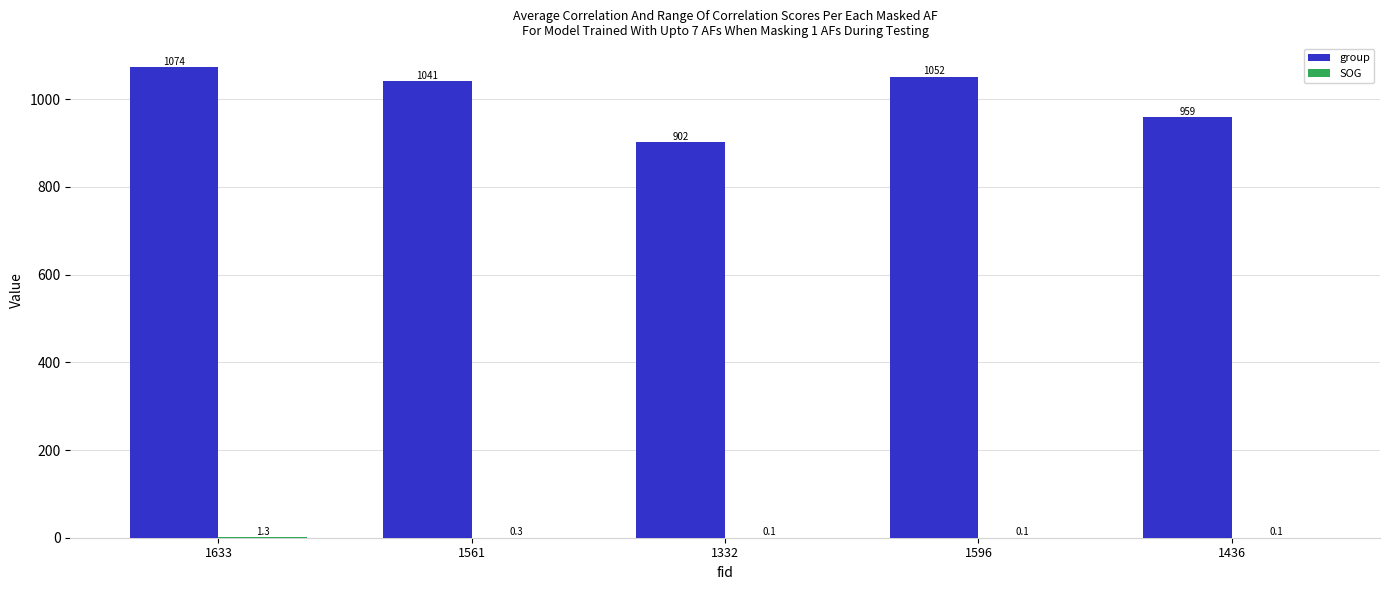

Which label corresponds to the largest value in the chart?

1633